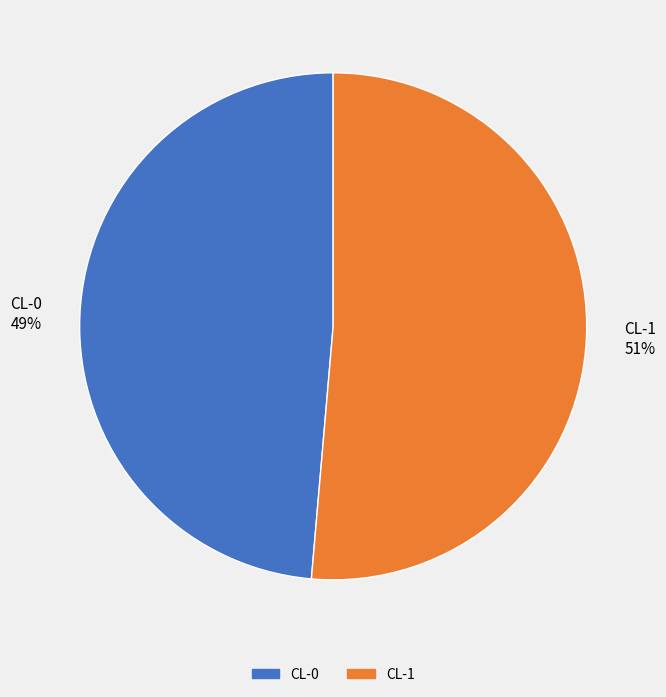

Is there a majority slice in this chart?

Yes